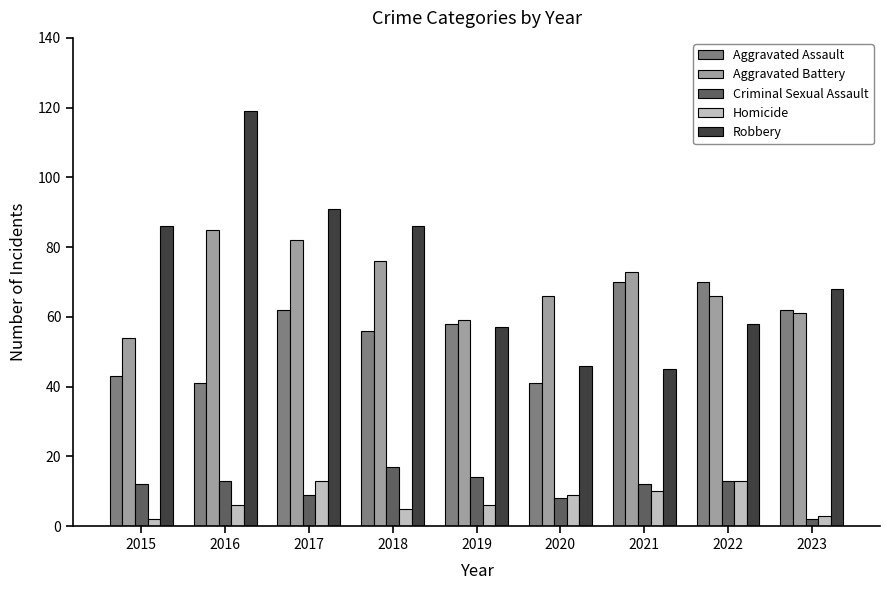

How many data points in Aggravated Assault are less than 58?

4